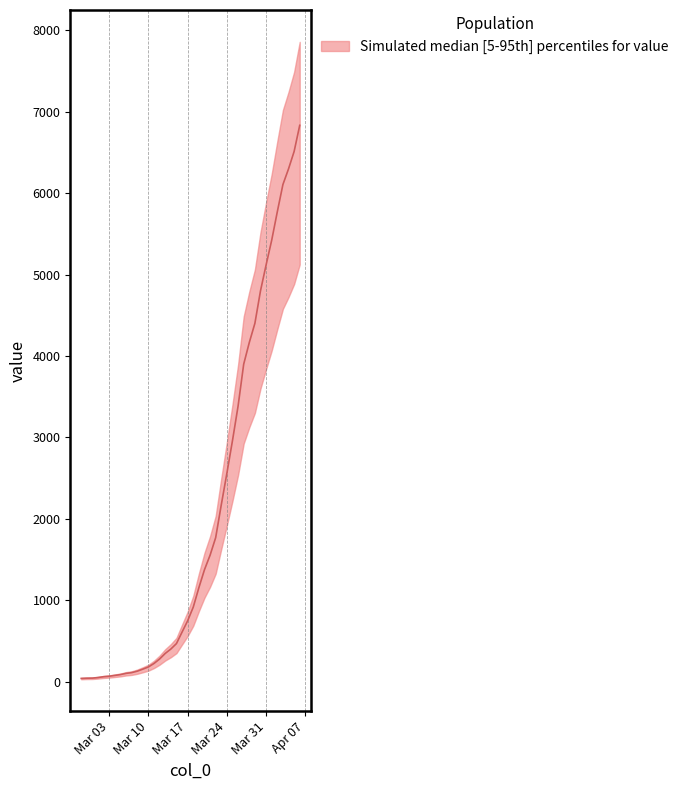

Count the number of categories in the chart.

40